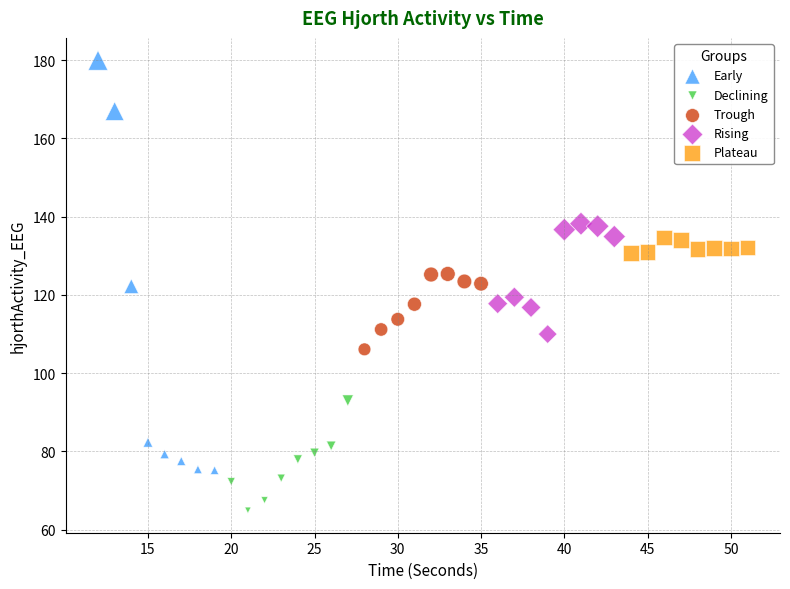

Which series contains the lowest Y value?

Declining